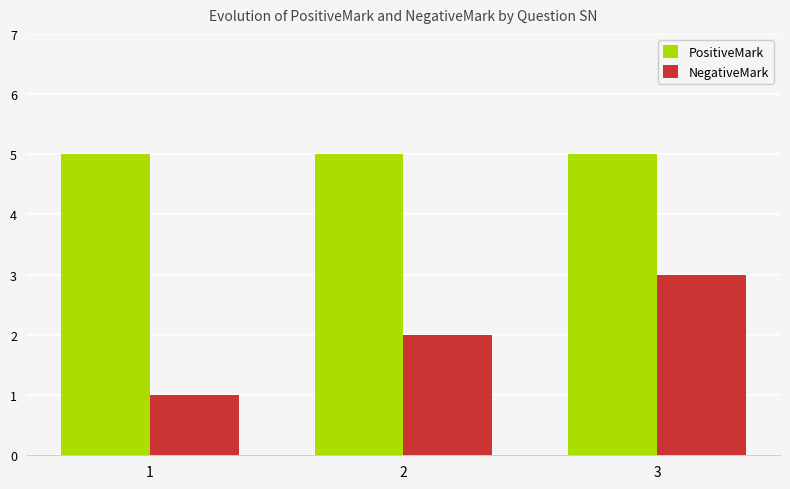

At which label does NegativeMark reach its minimum?

1